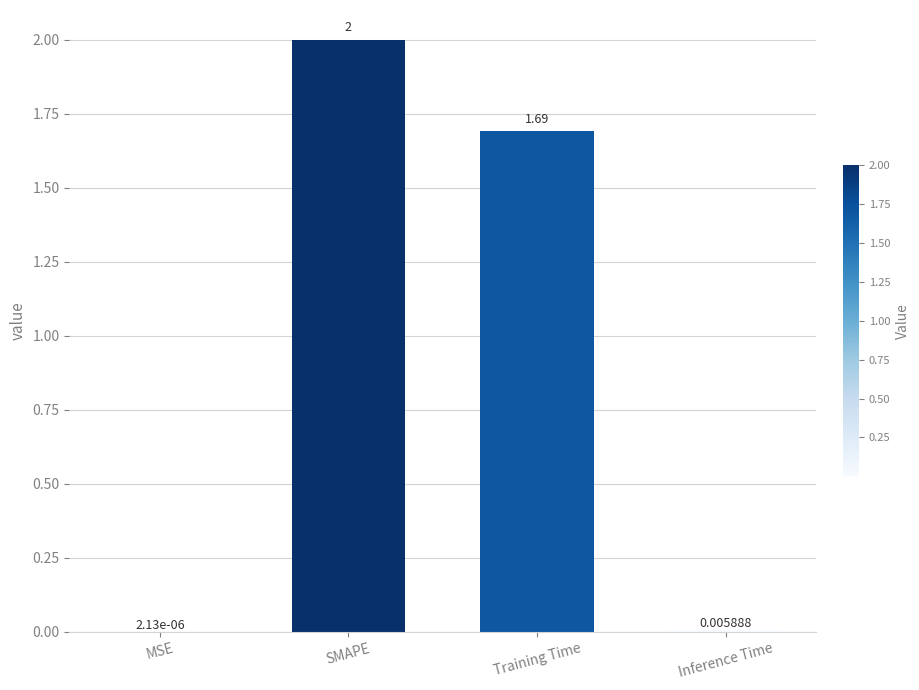

Between MSE and Inference Time, which is larger?

Inference Time